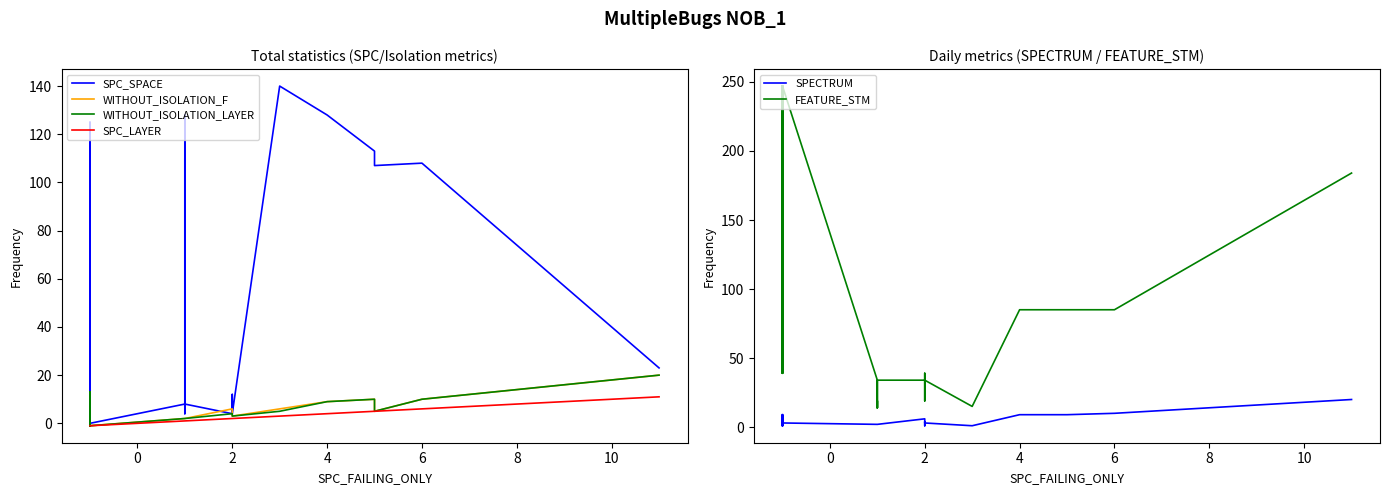

The value of WITHOUT_ISOLATION_LAYER at 0 is -1. True or false?

False